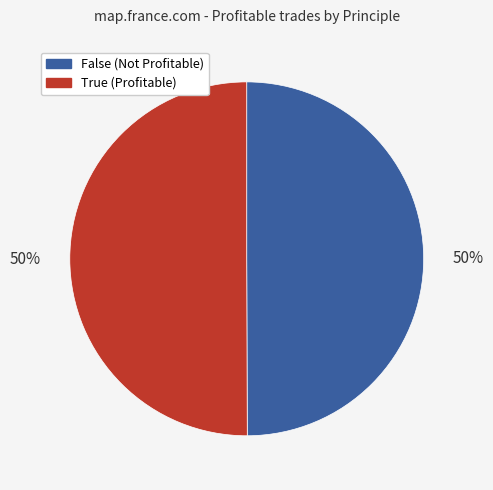

Do False and True together represent more than half of the pie?

Yes